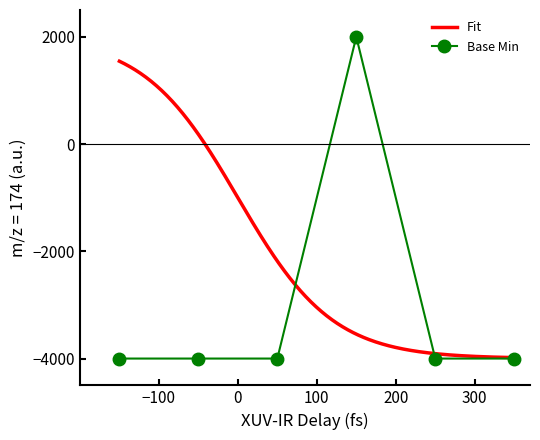

What is the maximum value for Base Min?

2000.0